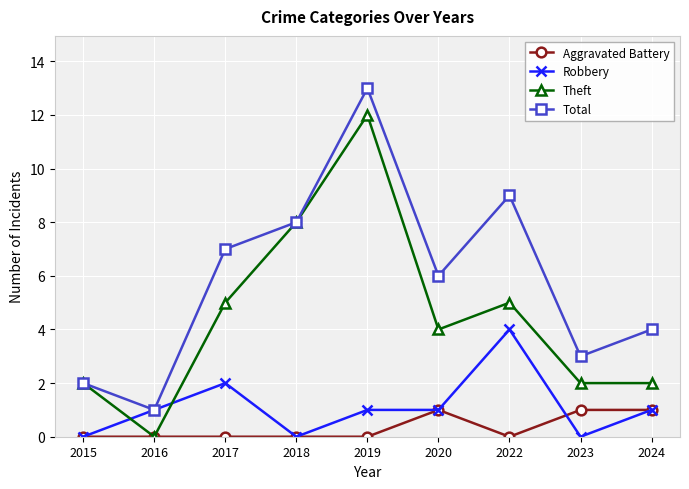

At which category does Robbery reach its first local valley?

2018